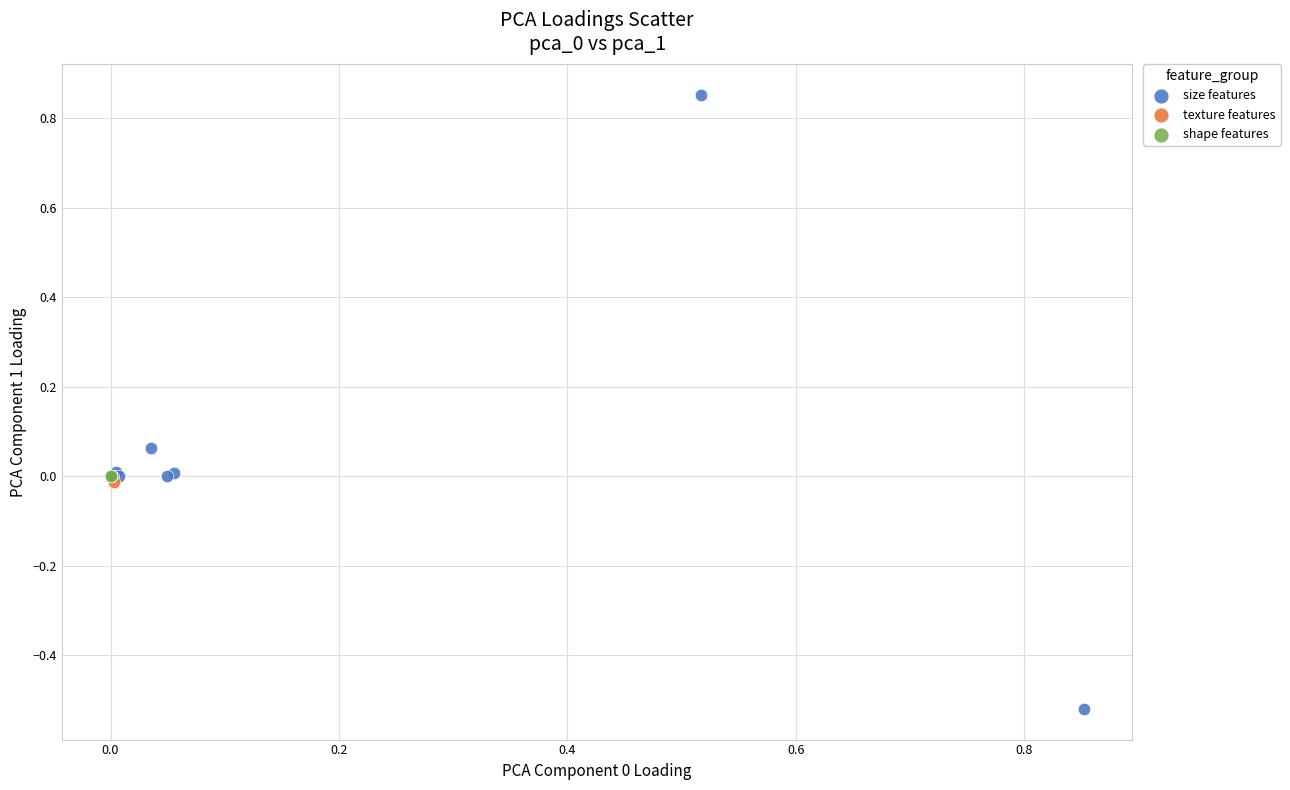

Which series reaches the minimum Y coordinate?

size features